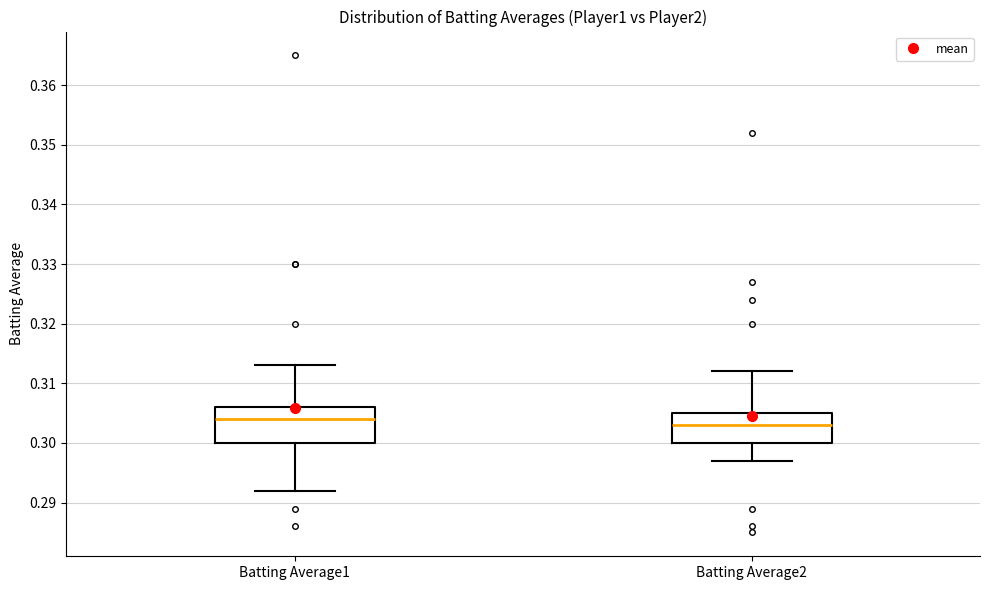

Which box is the tallest, from its lower edge to its upper edge?

Batting Average1